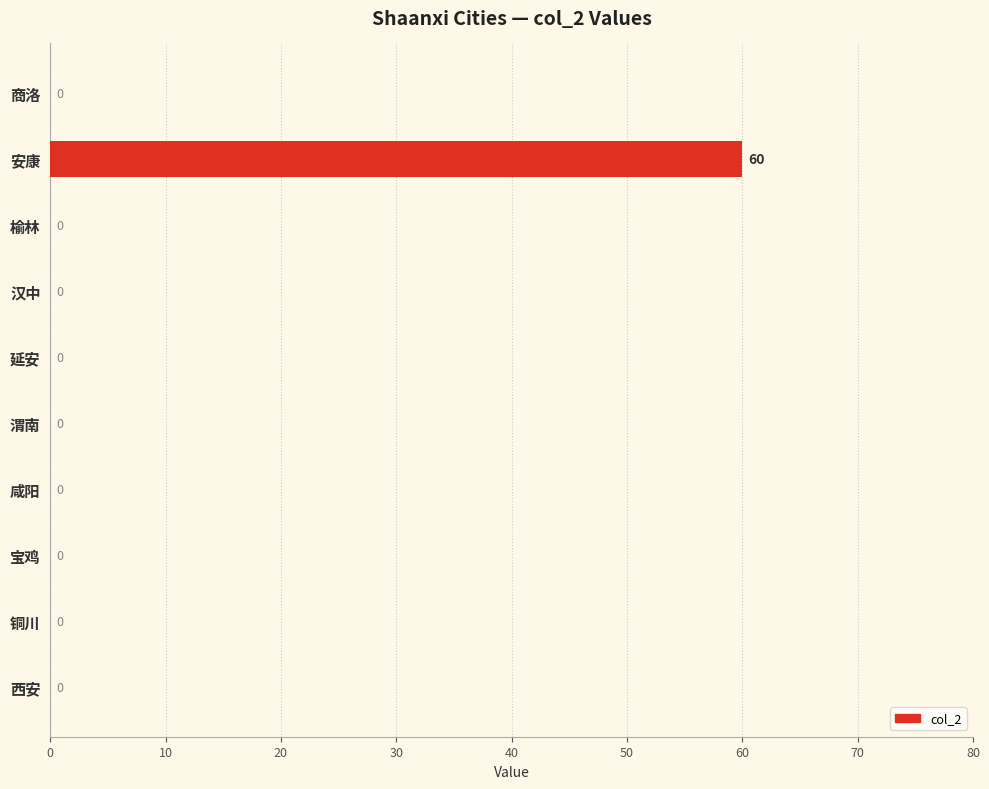

Is it true that the value at 安康 is 17?

False